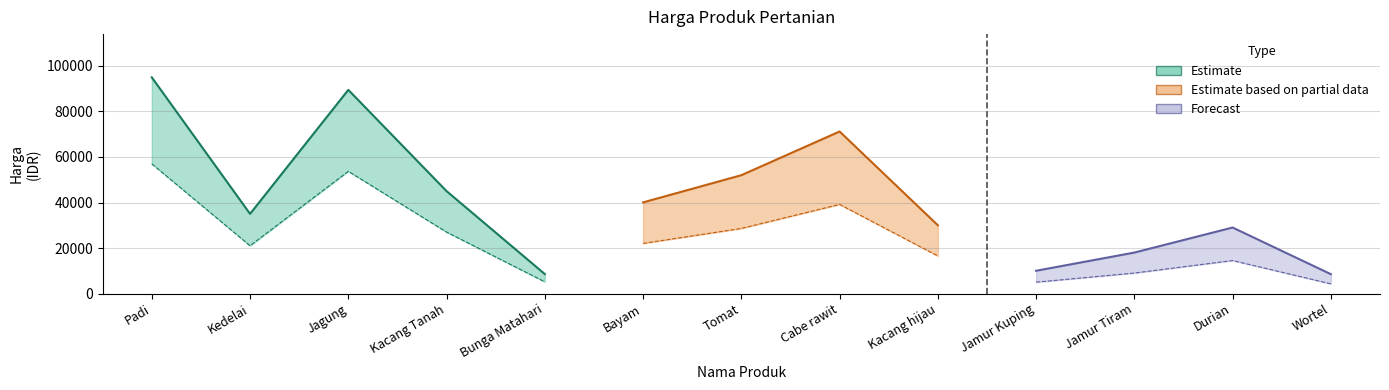

List the labels in order of value, largest first.

Padi, Jagung, Cabe rawit, Tomat, Kacang Tanah, Bayam, Kedelai, Kacang hijau, Durian, Jamur Tiram, Jamur Kuping, Bunga Matahari, Wortel